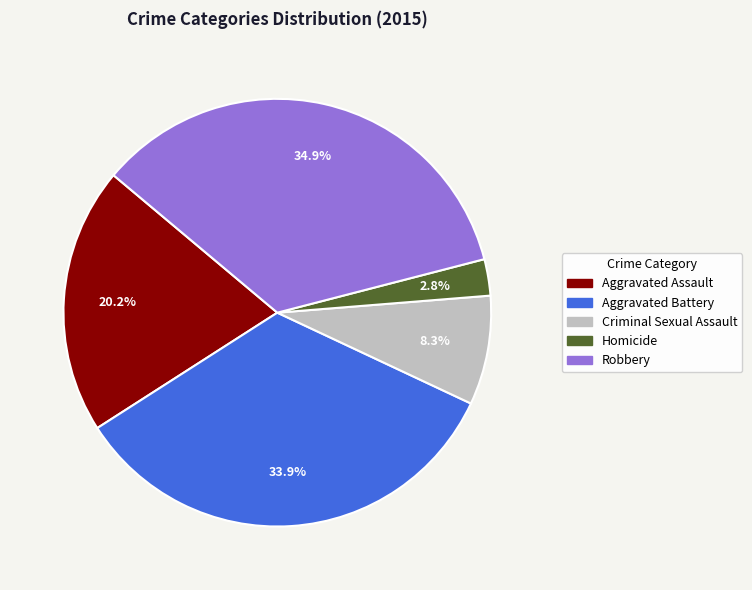

Is there any slice that represents more than half of the pie?

No